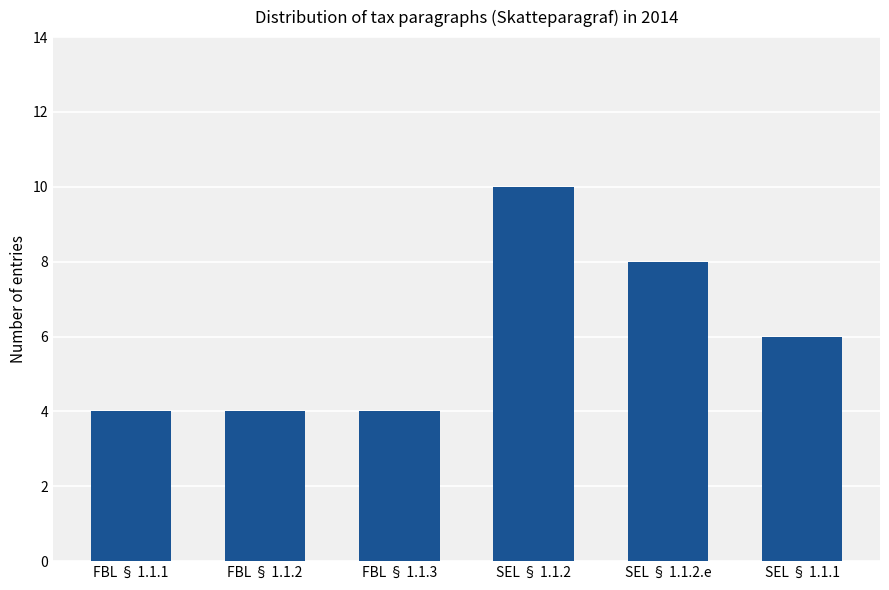

Reading right to left, what are all the values shown in this chart?

6	8	10	4	4	4